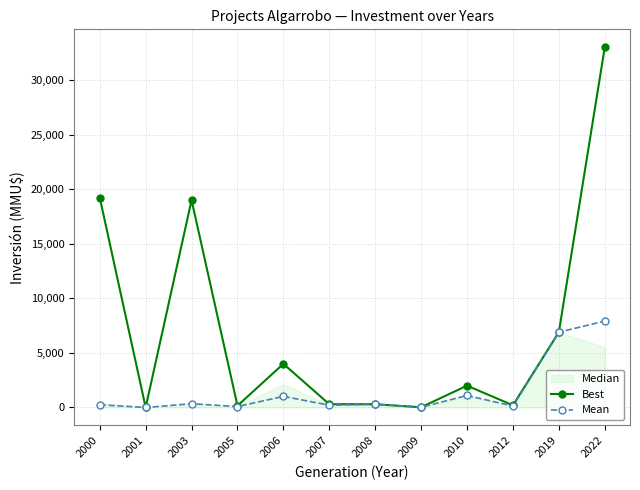

Which series has the largest range (max minus min)?

Best